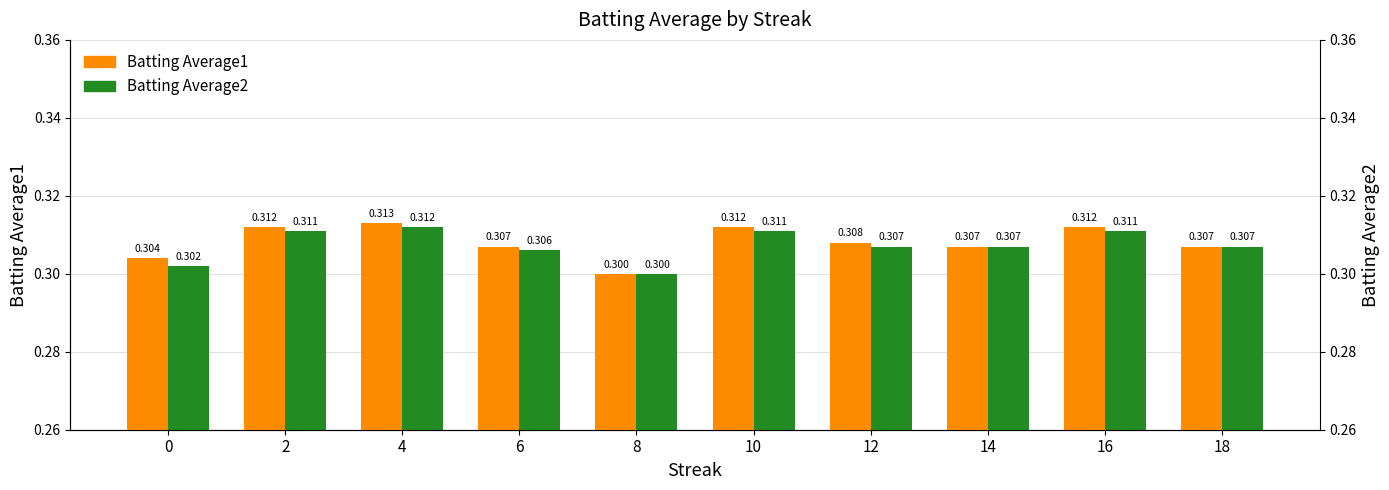

List the series in order of their overall mean, lowest first.

Batting Average2, Batting Average1